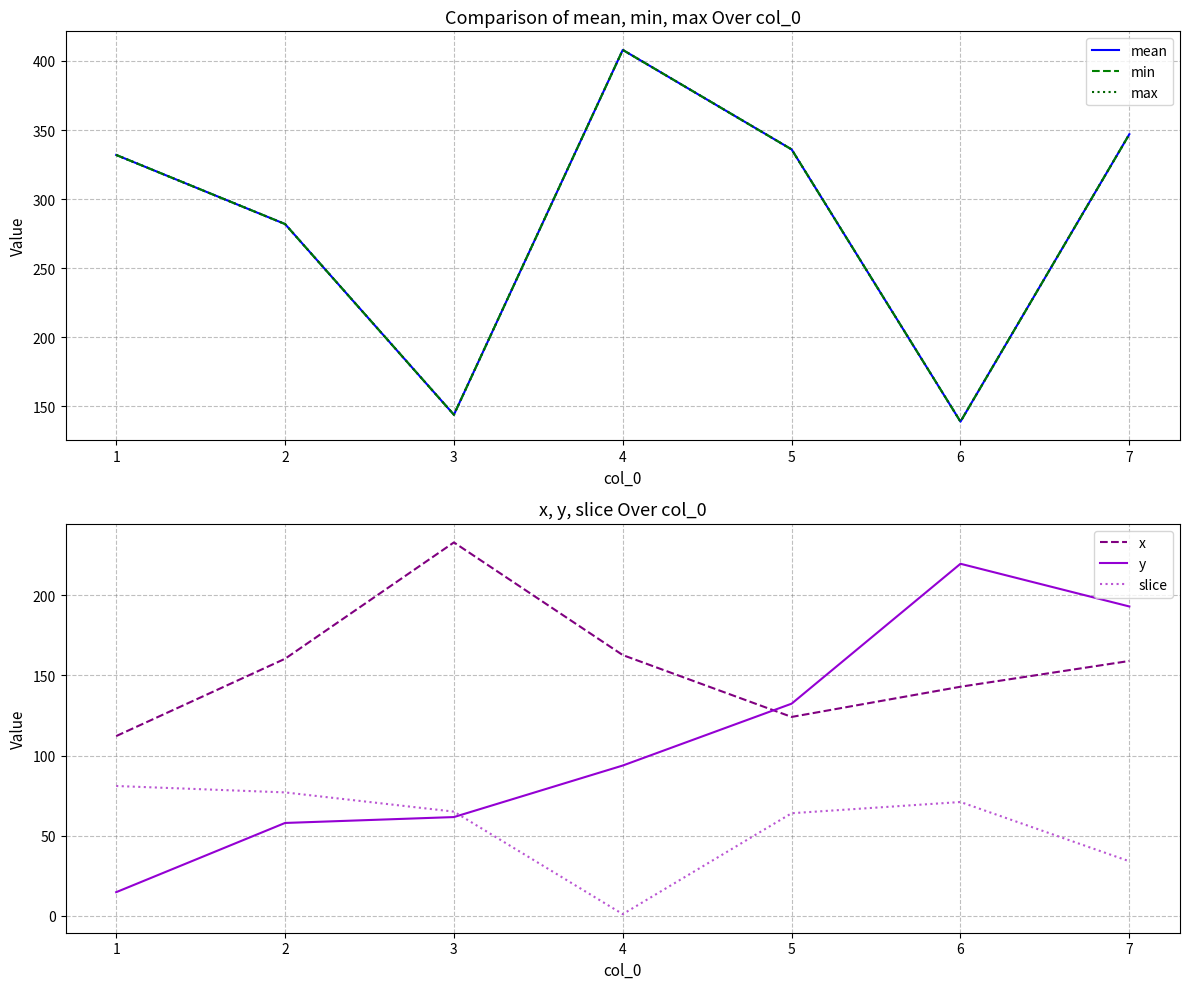

How many lines are shown in the chart?

6